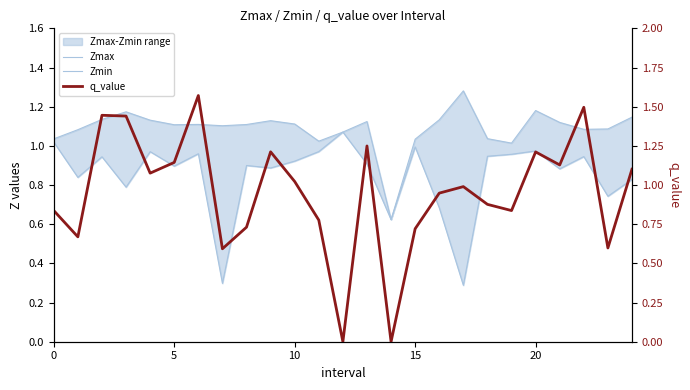

What is the value of the q_value point at the 5th from the left?

1.1